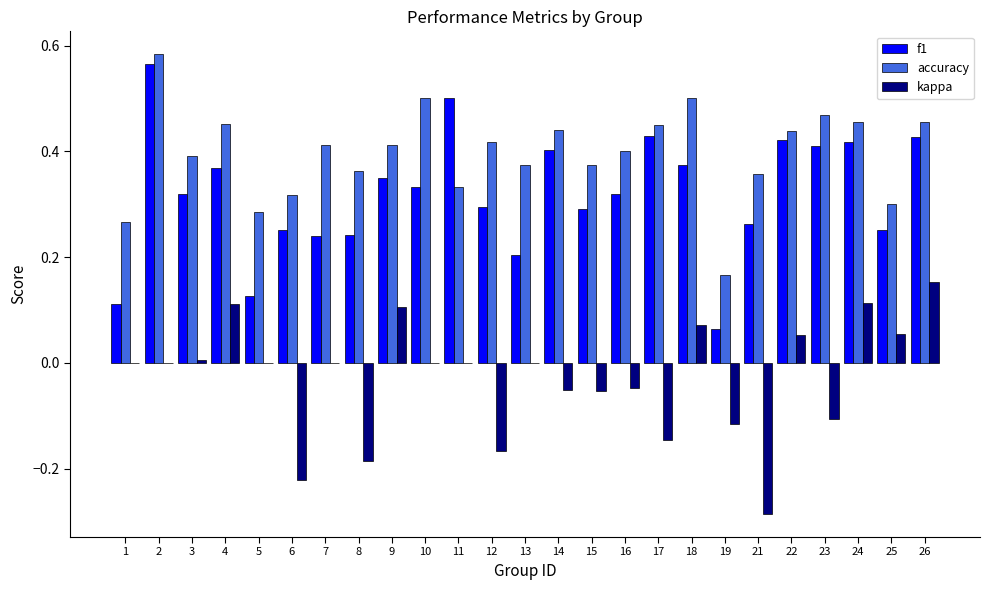

Which series changed the most between 22 and 23?

kappa